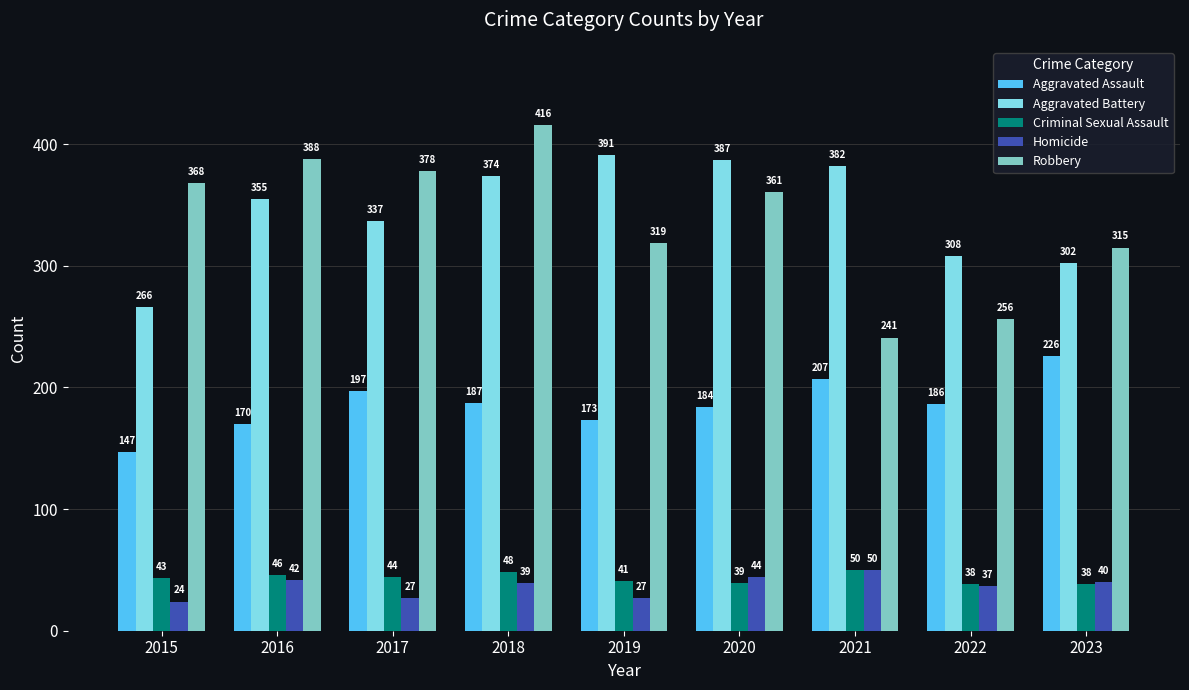

At which label is Aggravated Assault closest to 186?

2022